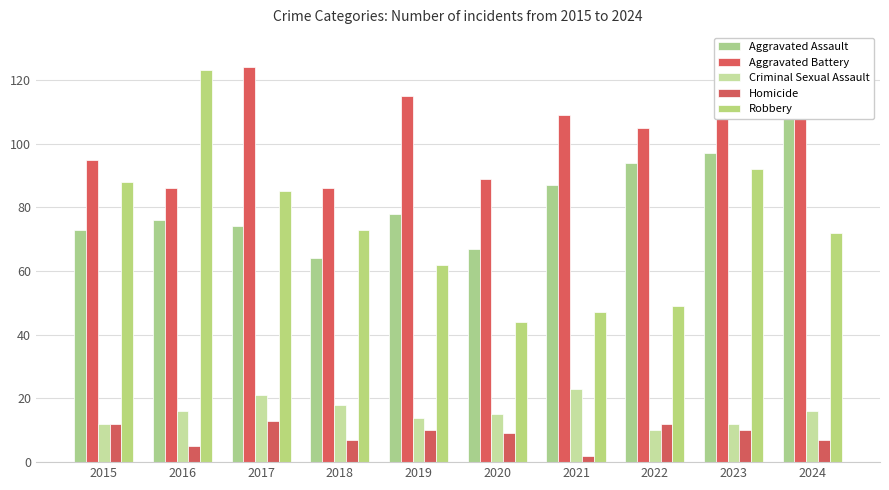

What is the difference between the maximum and minimum values in the Robbery series?

79